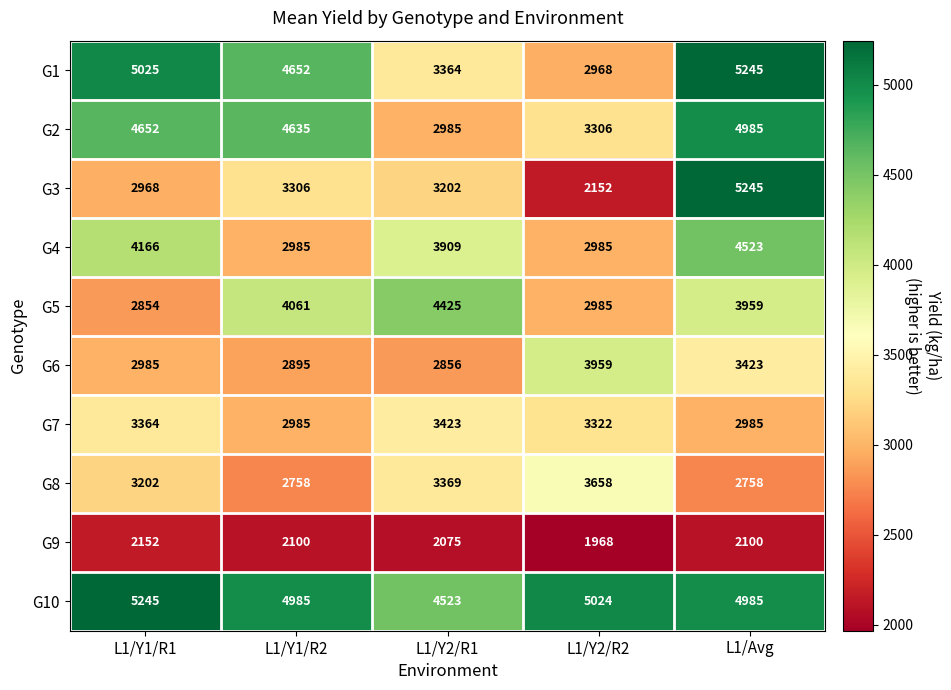

At L1/Y1/R1, list the series in order from largest to smallest.

G10, G1, G2, G4, G7, G8, G6, G3, G5, G9